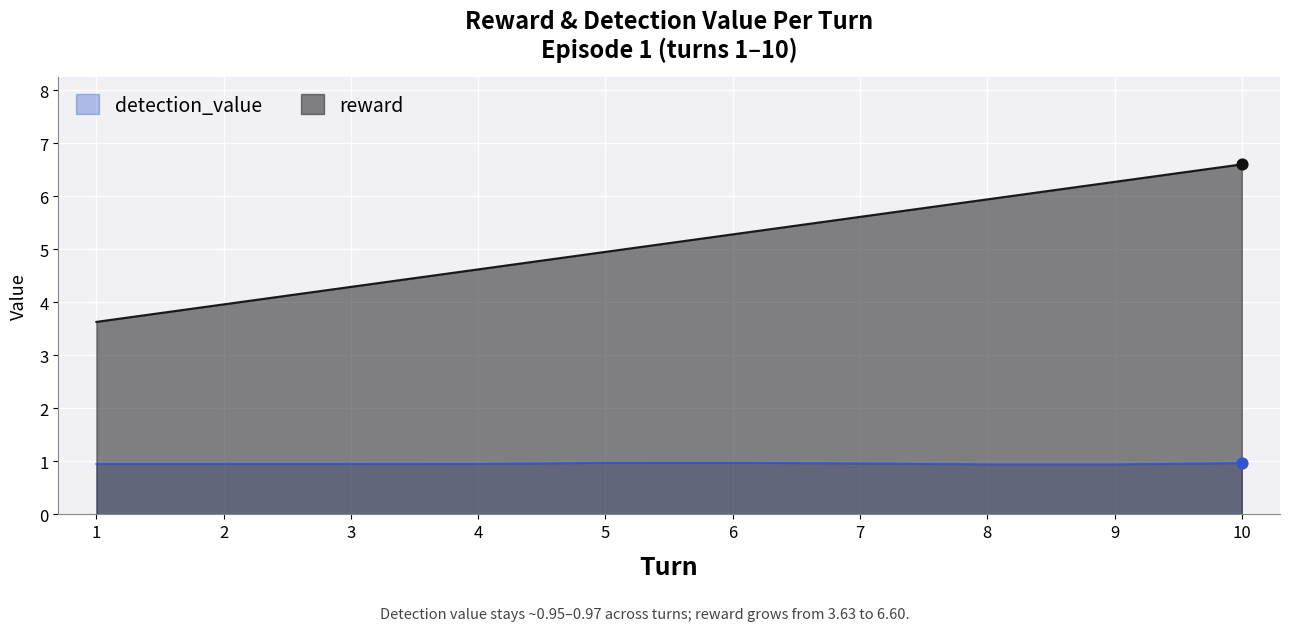

What are all the series names shown in the legend?

detection_value, reward